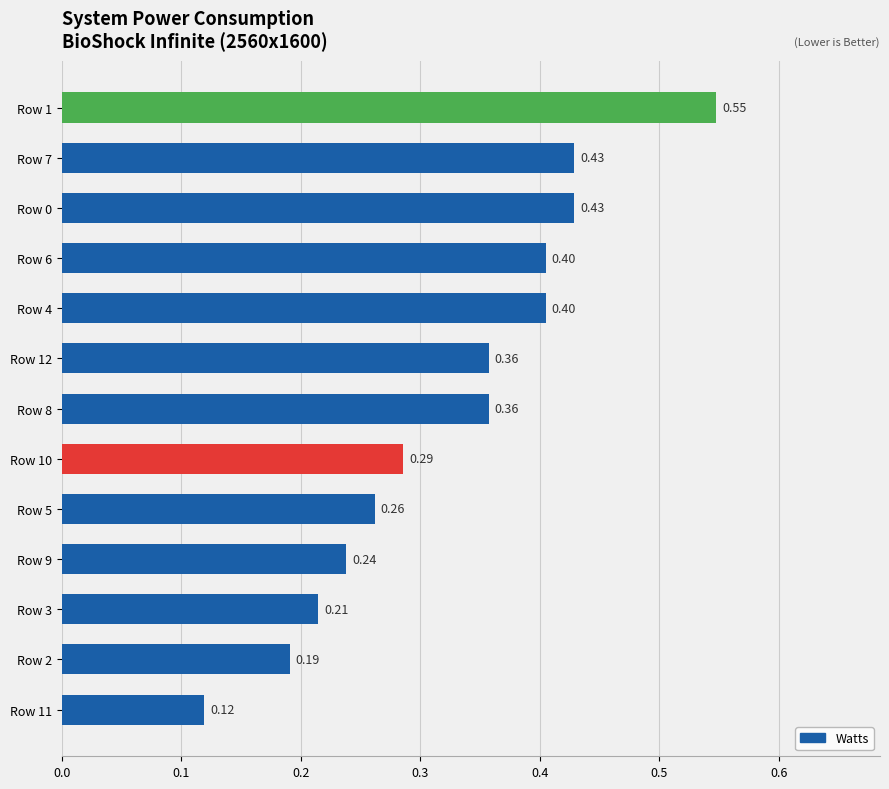

Does the chart contain any negative values?

No